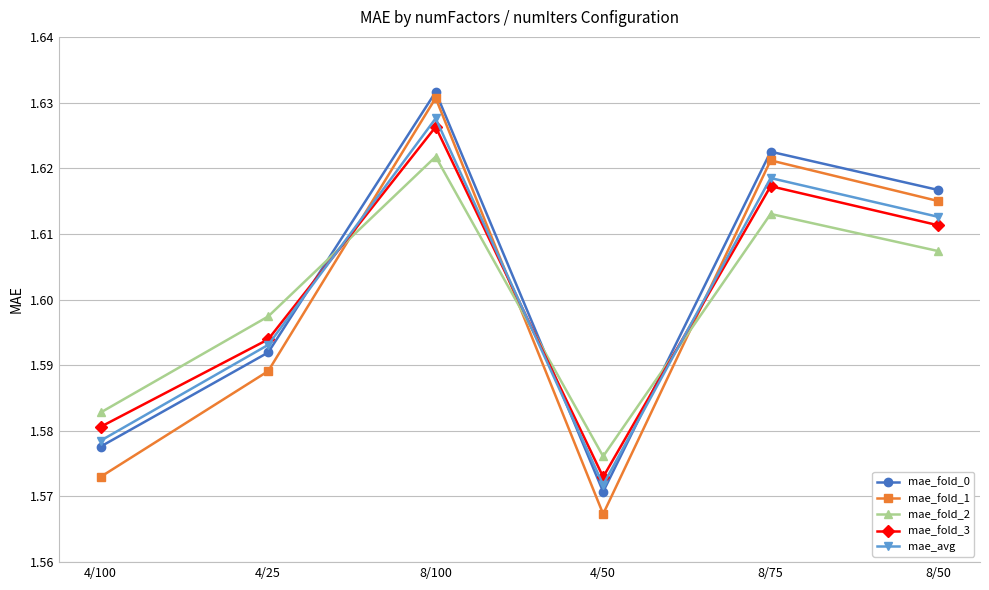

What is the sum of the mae_fold_0 values at 8/50 and 8/75?

3.2